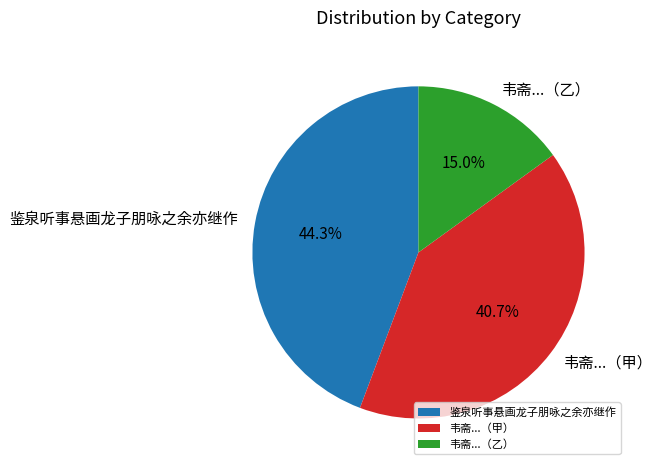

Which has a higher value, 韦斋...（甲） or 鉴泉听事悬画龙子朋咏之余亦继作?

鉴泉听事悬画龙子朋咏之余亦继作